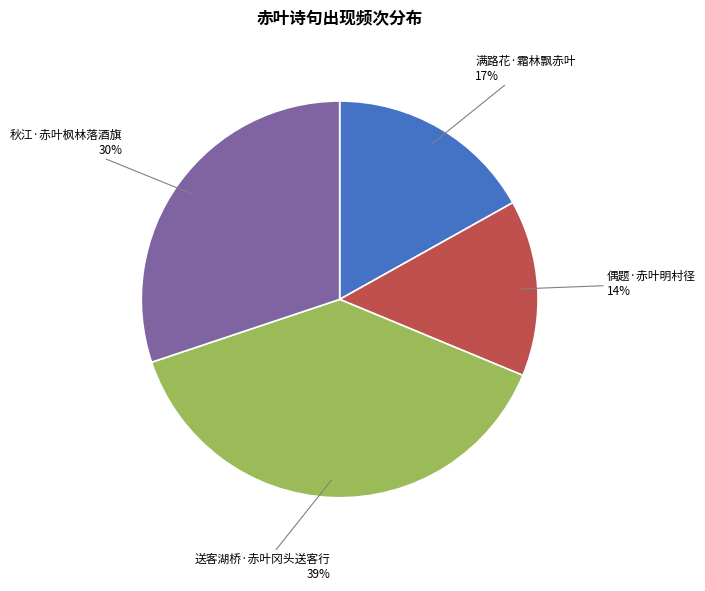

Does 送客湖桥·赤叶冈头送客行 account for over 50% of the chart?

No